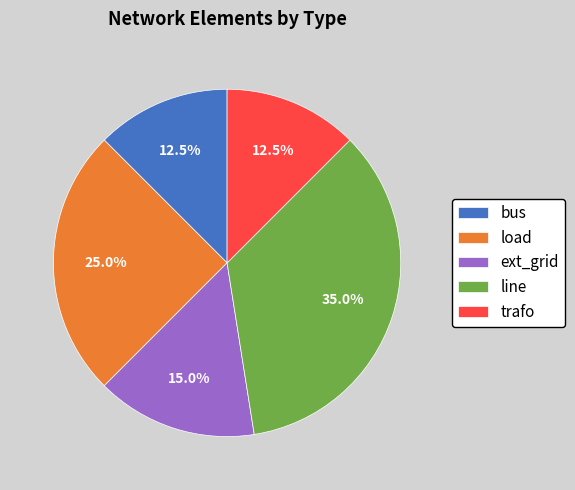

Which category has the biggest portion of the pie?

line